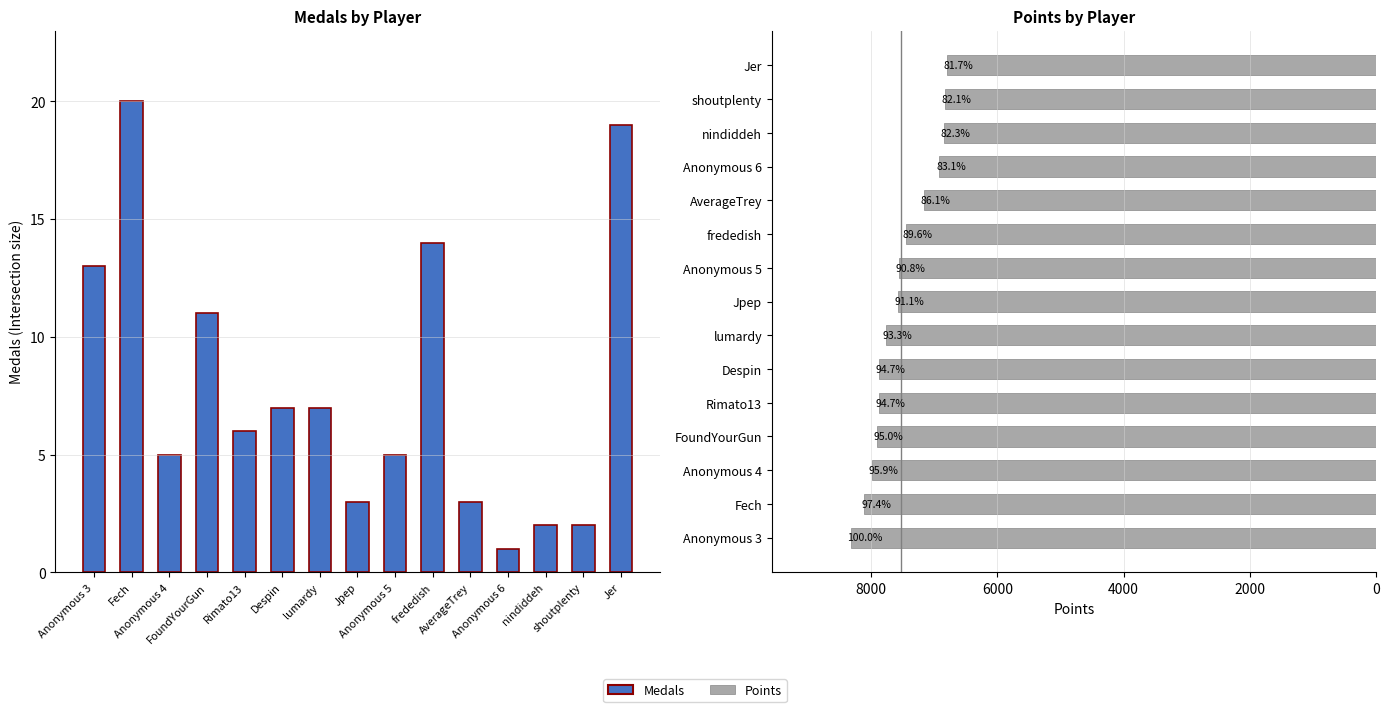

What is the difference between the Points values at Anonymous 5 and FoundYourGun?

349